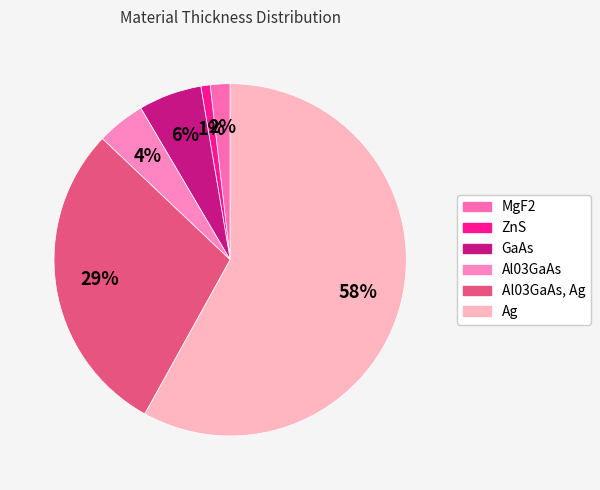

Count the number of slices in the pie.

6